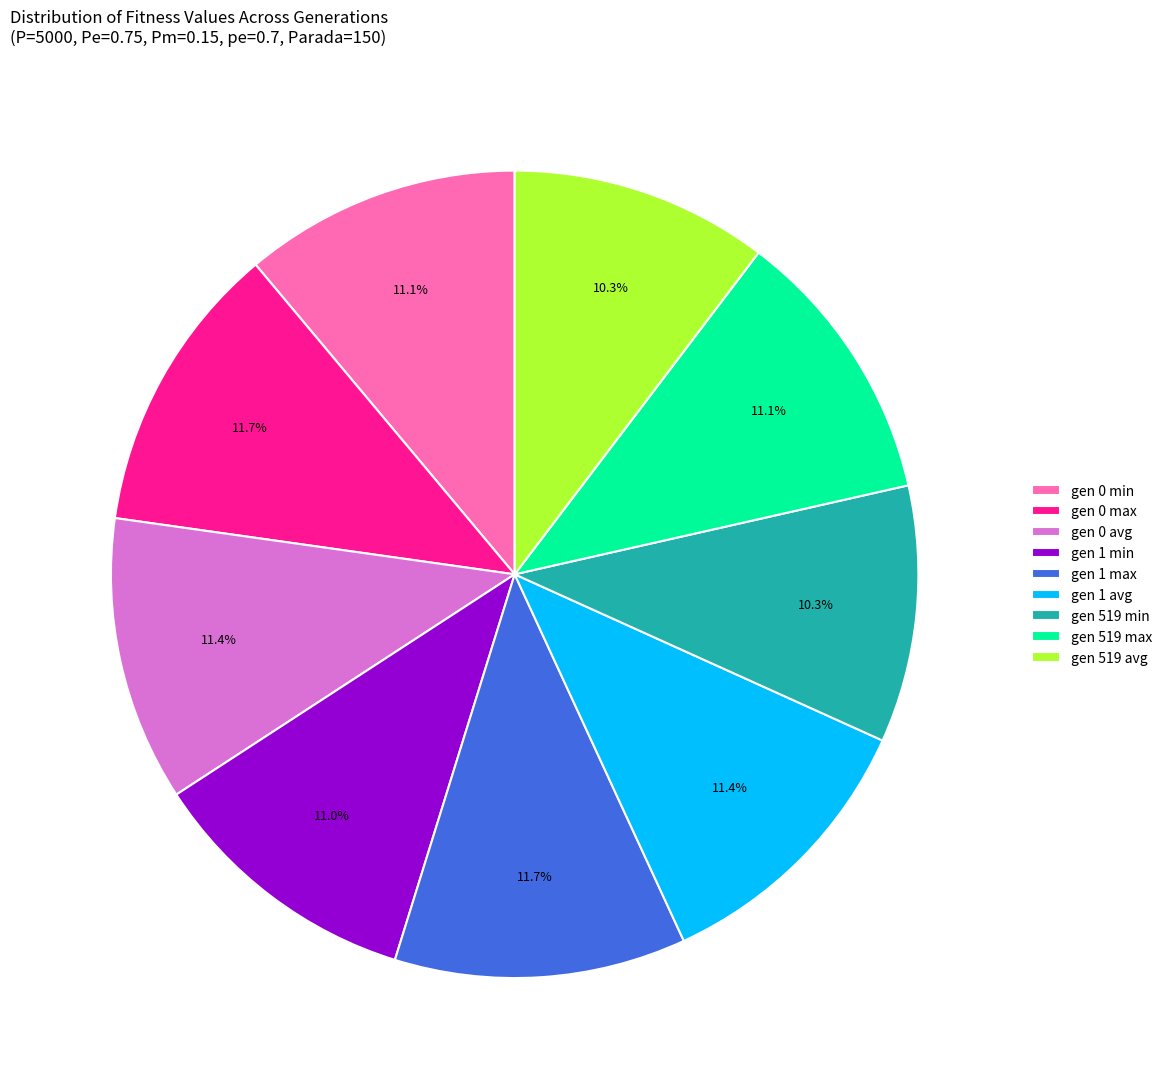

How much of the chart is everything except gen 1 min?

89.0%